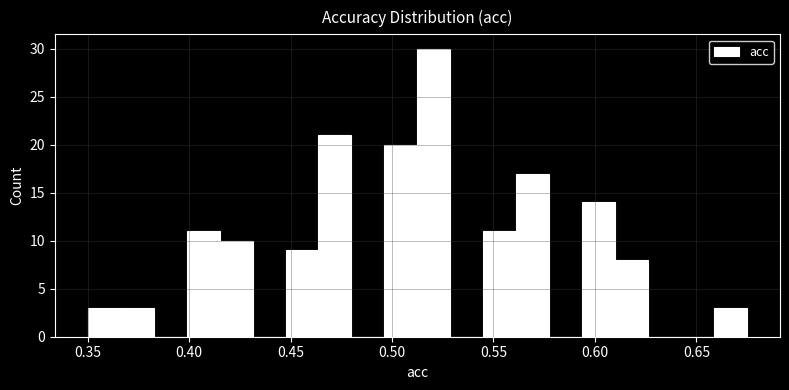

Around what value on the x-axis is the tallest bar? Give the approximate position of its centre, as read against the axis.

0.520